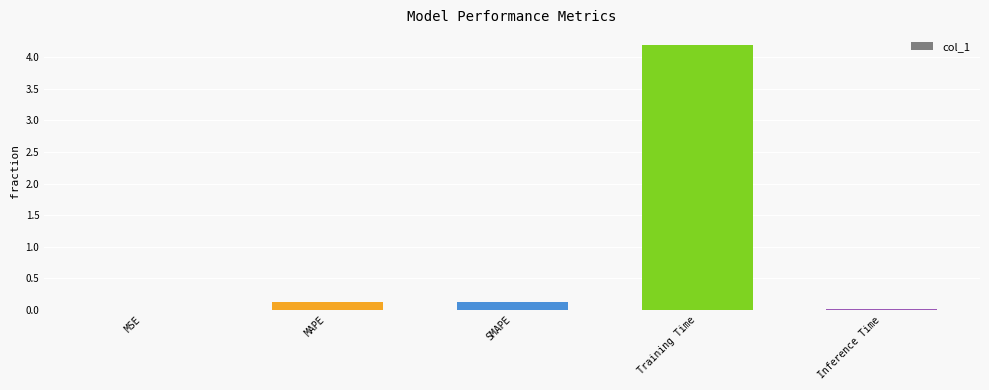

How many series are shown in this chart?

1